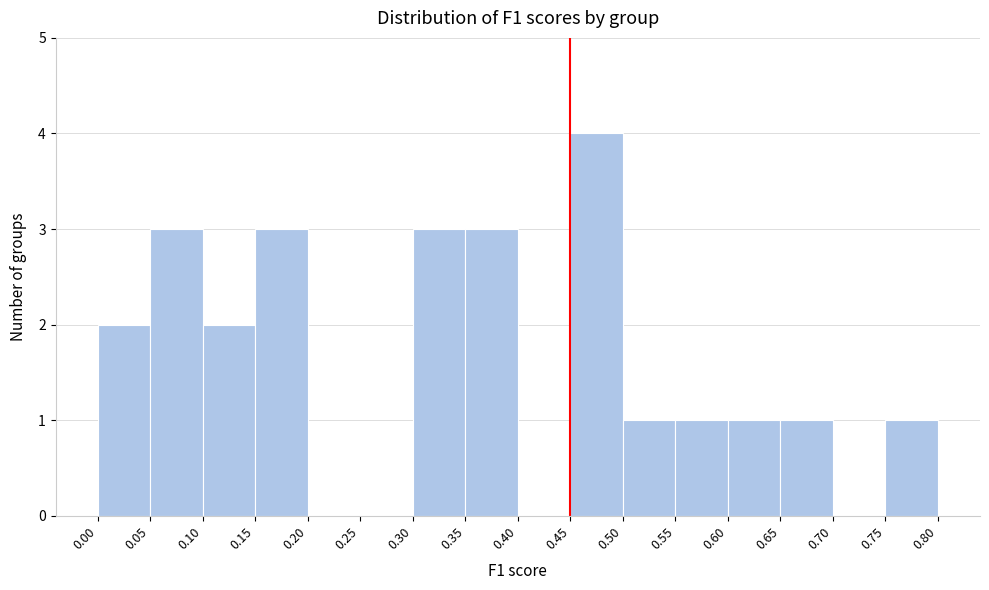

What is the height of the bar covering 0.05 to 0.10 on the x-axis? The values are not printed on the chart, so give them approximately, as read against the axis.

3